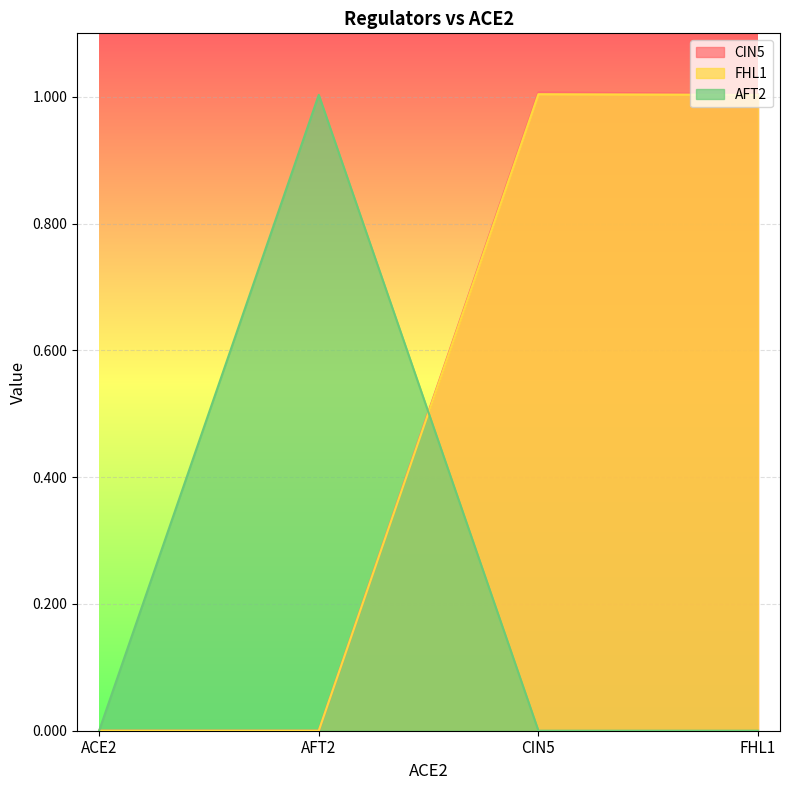

Reading left to right, what are all the values shown in this chart?

CIN5: ACE2=0.0	AFT2=0.0	CIN5=1.0	FHL1=1.0
FHL1: ACE2=0.0	AFT2=0.0	CIN5=1.0	FHL1=1.0
AFT2: ACE2=0.0	AFT2=1.0	CIN5=0.0	FHL1=0.0